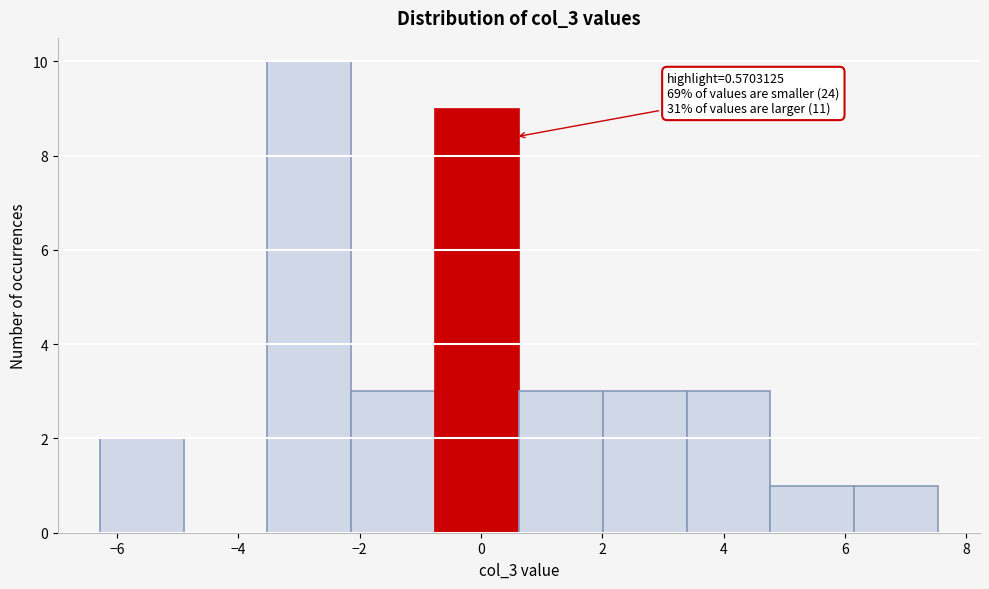

Which range on the x-axis has the tallest bar?

-3.6 to -2.2